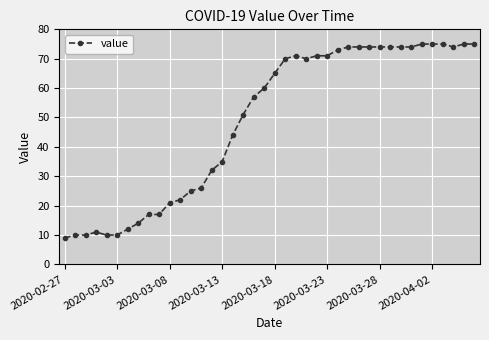

What is the average value?

49